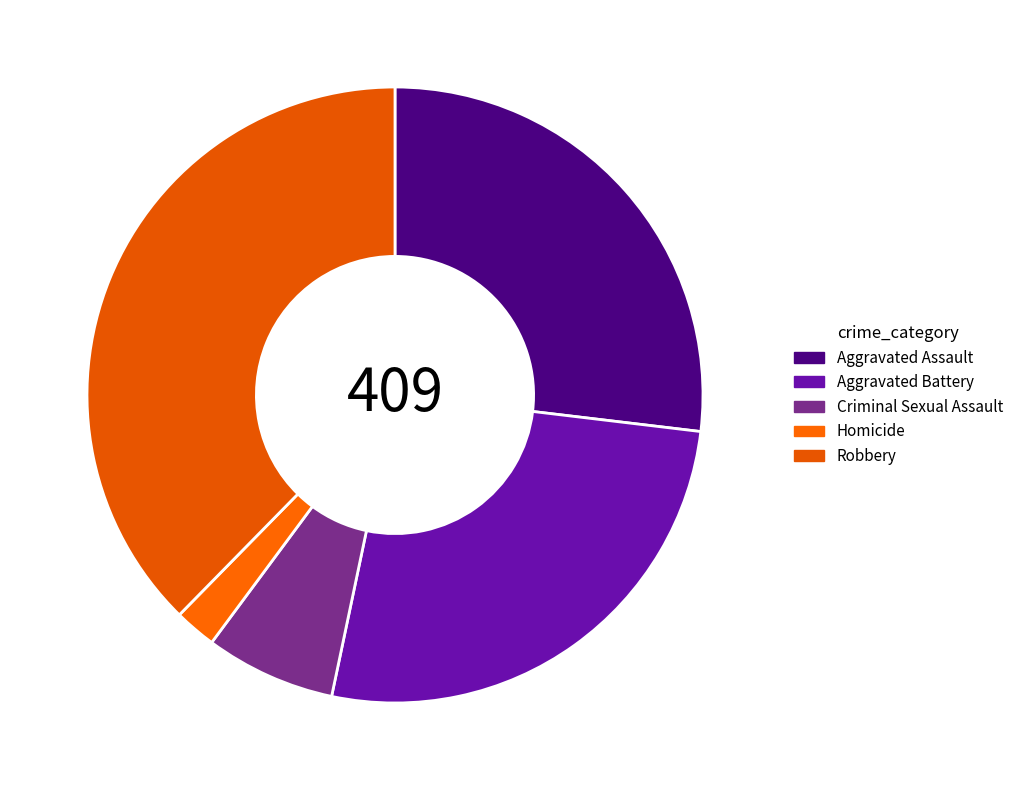

What is the total percentage of Aggravated Assault and Criminal Sexual Assault?

33.7%